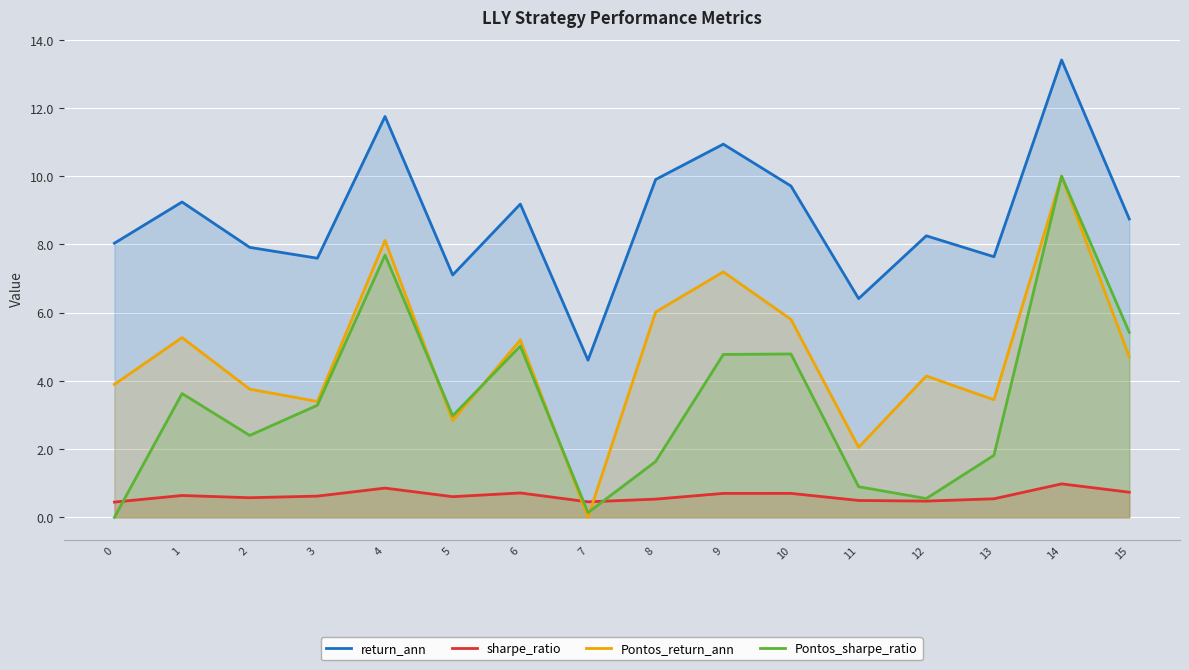

At which label does Pontos_return_ann first exceed 4?

1